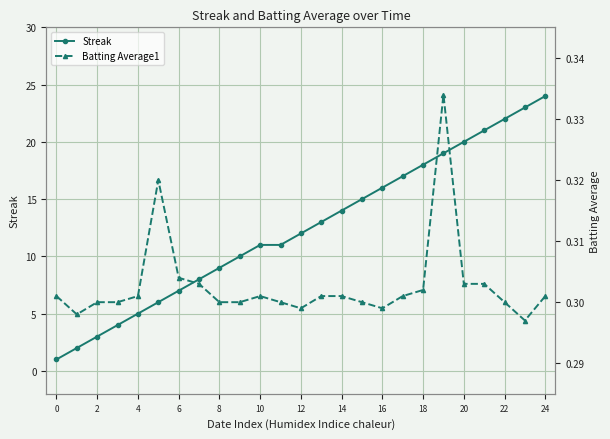

What is the maximum value shown in the chart?

24.0